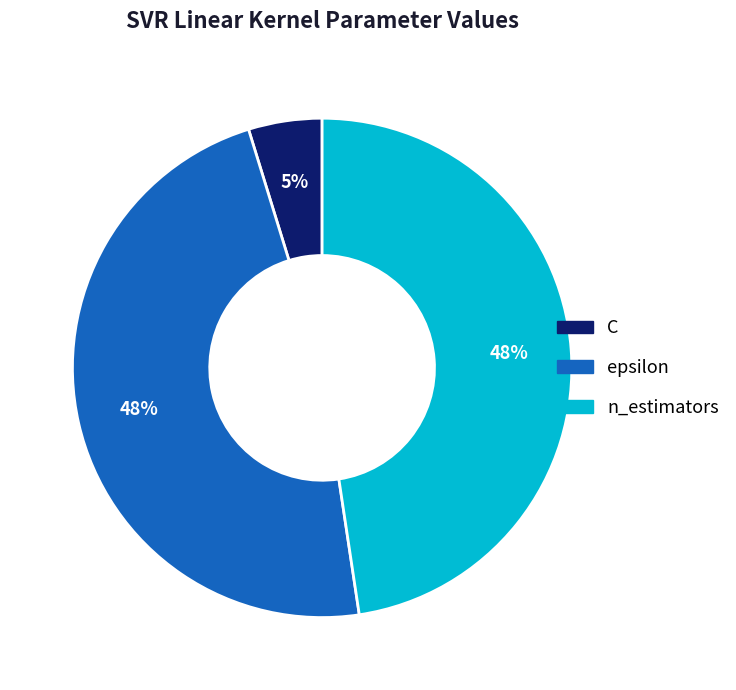

To the nearest percent, what percentage of the pie is C?

5%